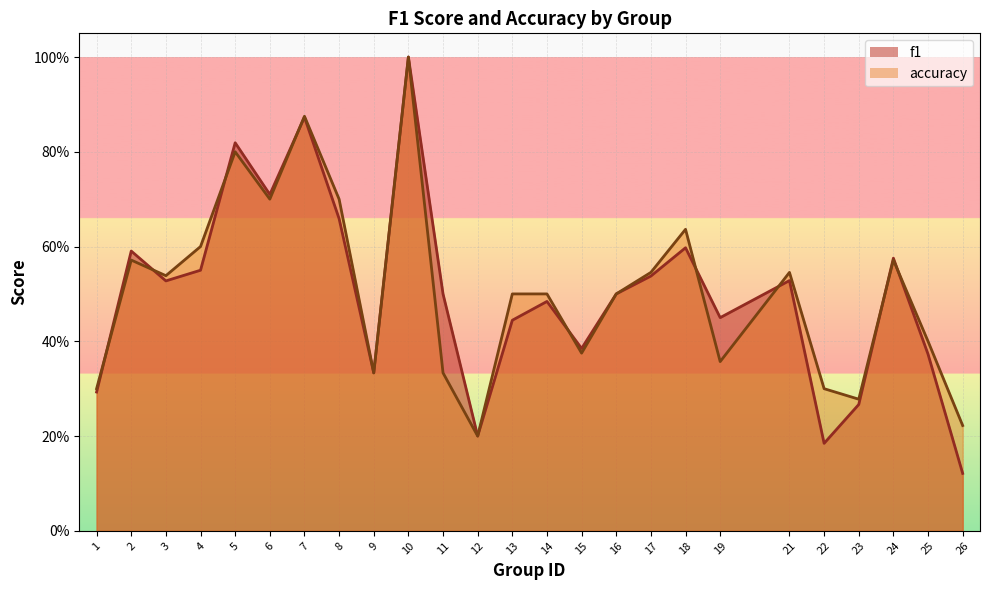

What is the difference between the maximum and second lowest values in the f1 series?

0.8